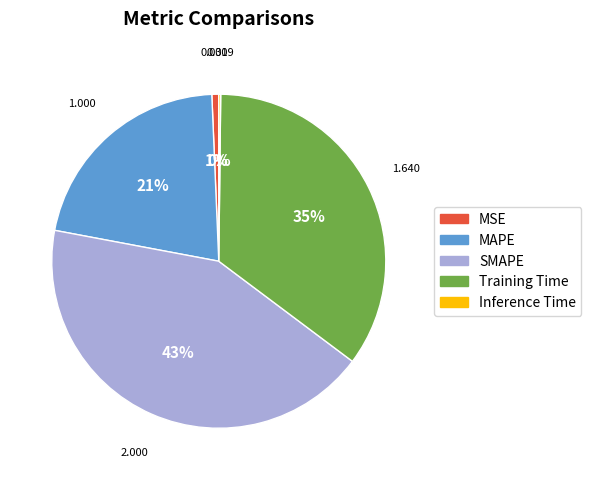

To the nearest percent, what portion does SMAPE represent?

43%